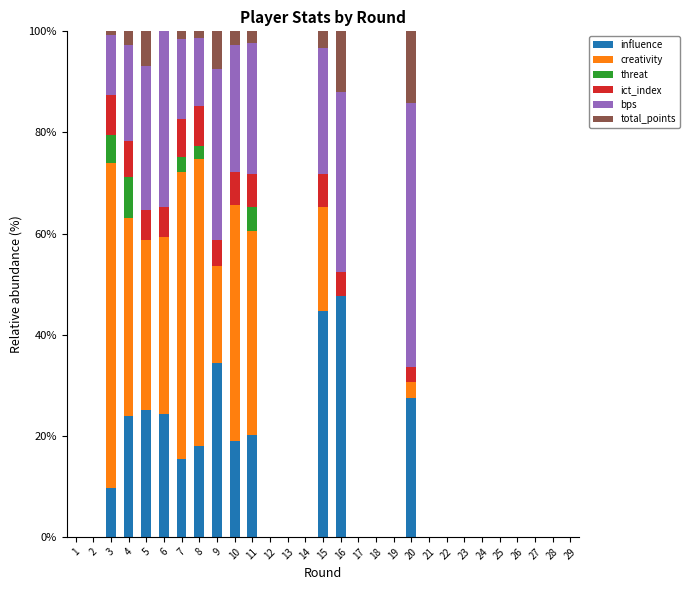

Is it true that influence equals 47.6 at 16?

True